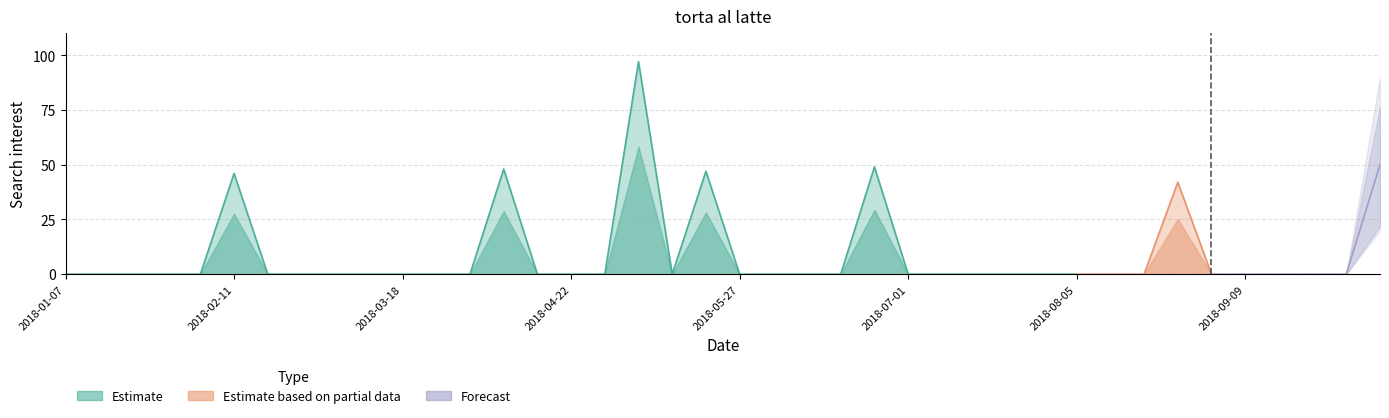

How many interior local peaks (higher than both neighbors) does the data have?

6